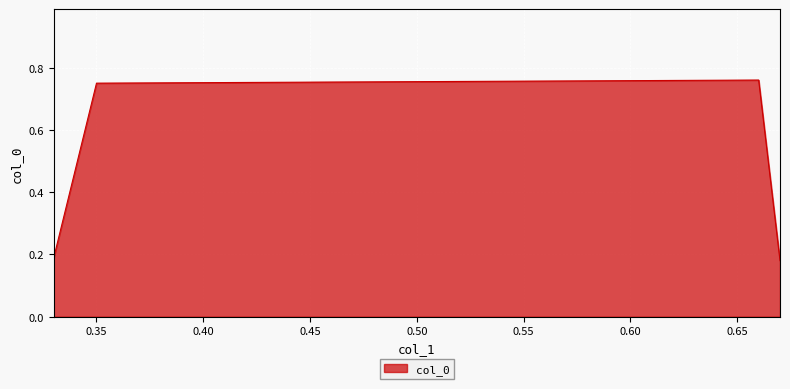

What is the average value?

0.5